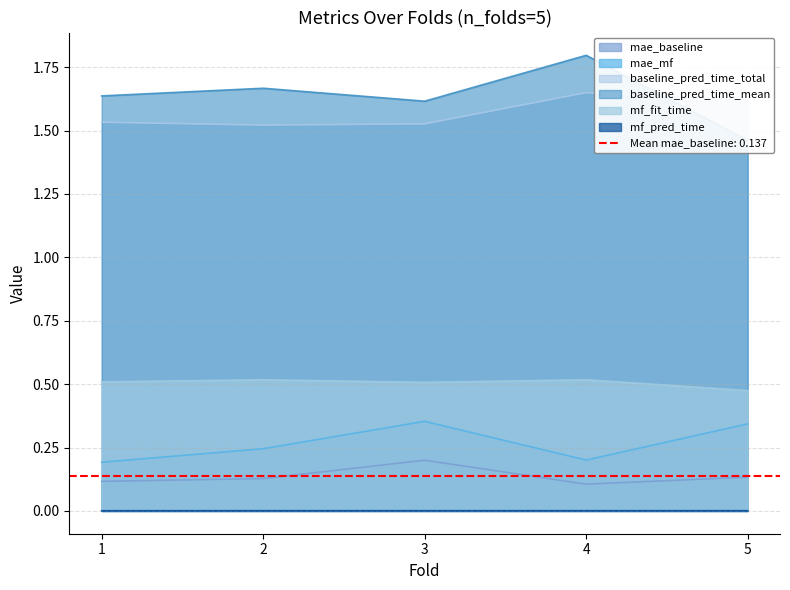

What is the value of the mae_mf point at the 4th from the left?

0.2